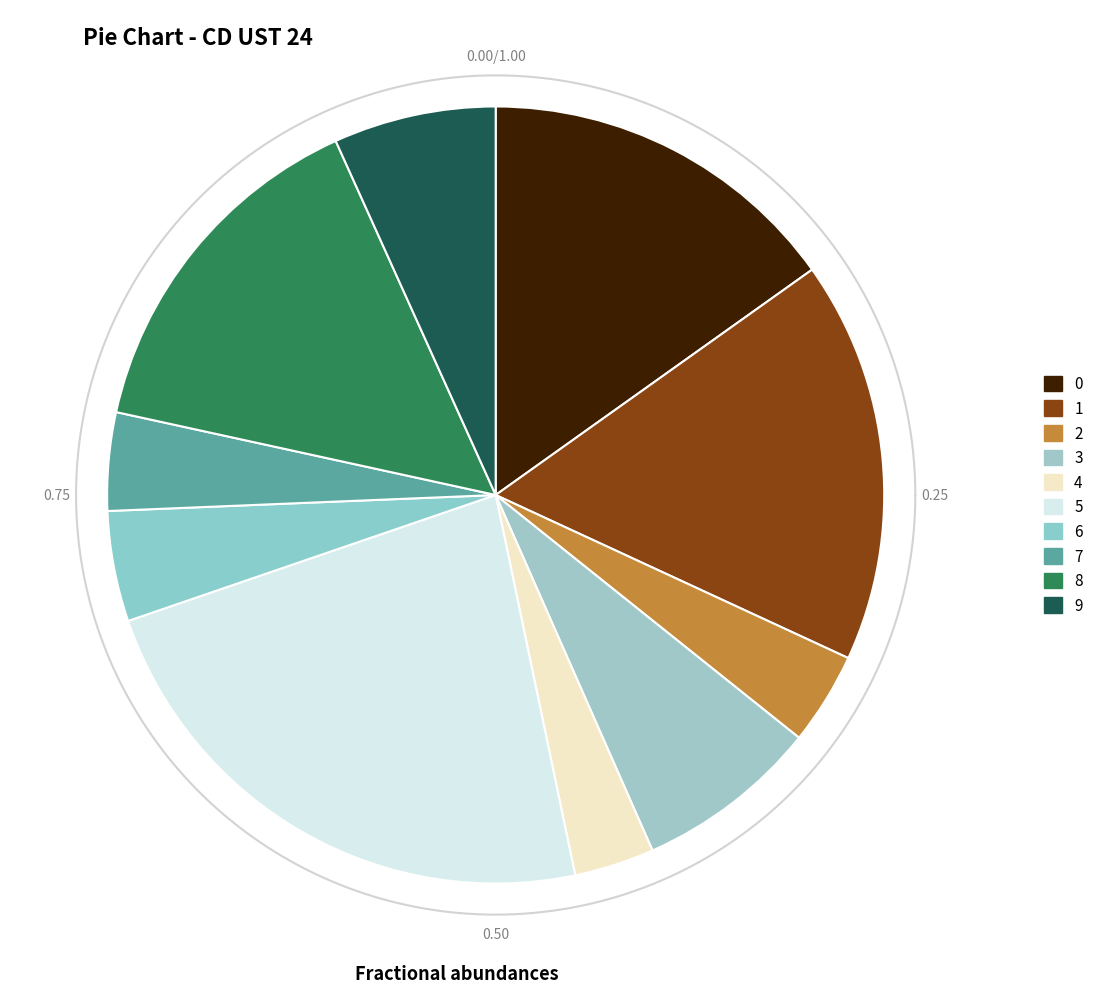

Does 1 represent more than half of the total?

No